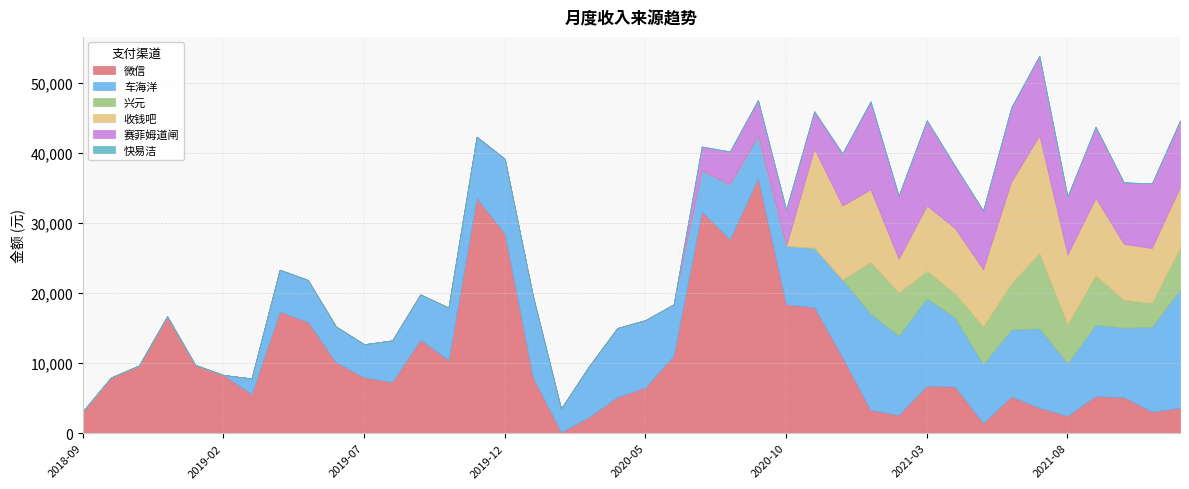

Does the chart have visible grid lines?

Yes